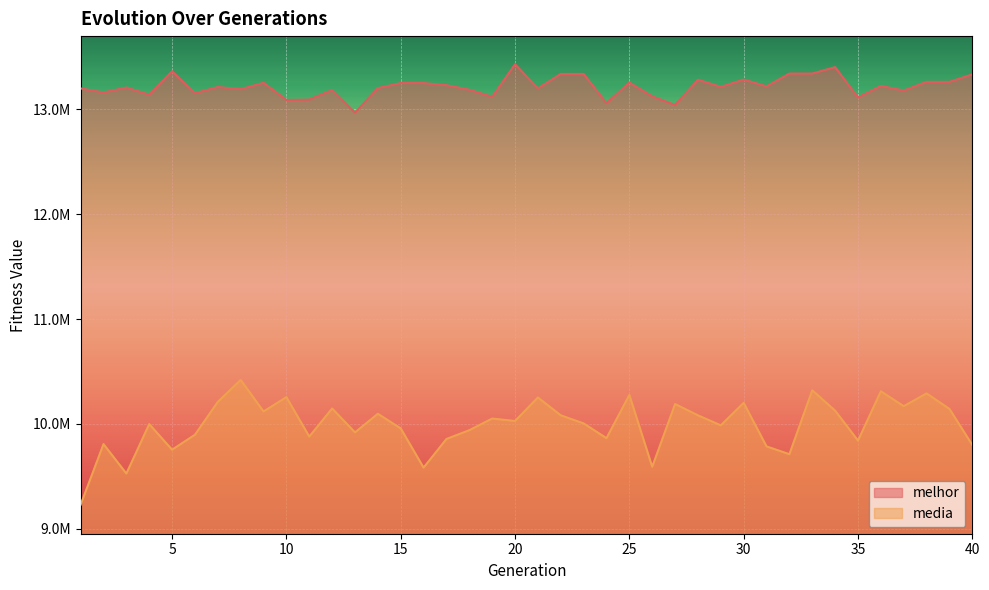

At which label is melhor closest to 13198695?

1